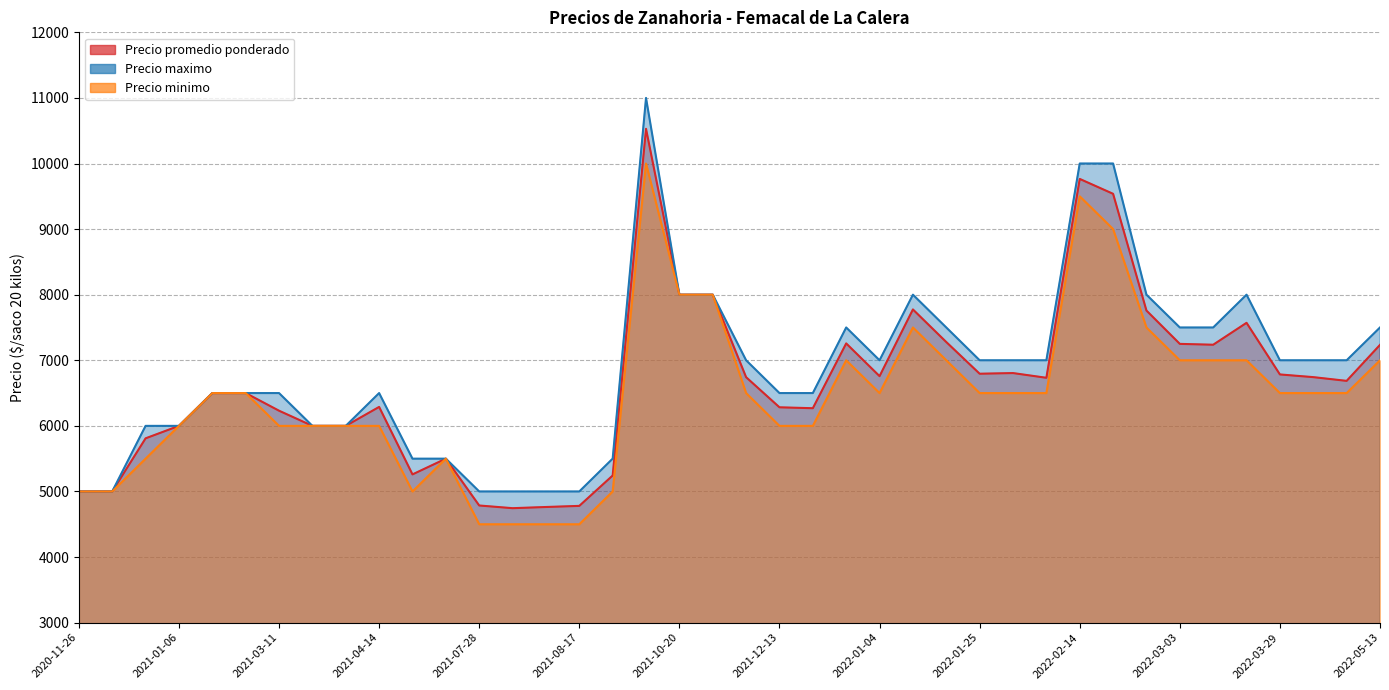

How many lines are shown in the chart?

3